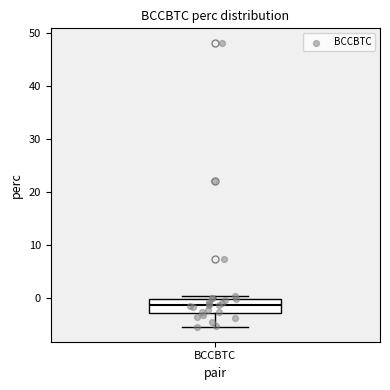

Read this box plot against the y-axis: the position of the median line, the range covered by the box, and the ends of both whiskers. The values are not printed on the chart, so give them approximately, as read against the axis.

median -1, box -3 to 0, whiskers -5 to 0 (just above the box's upper edge)